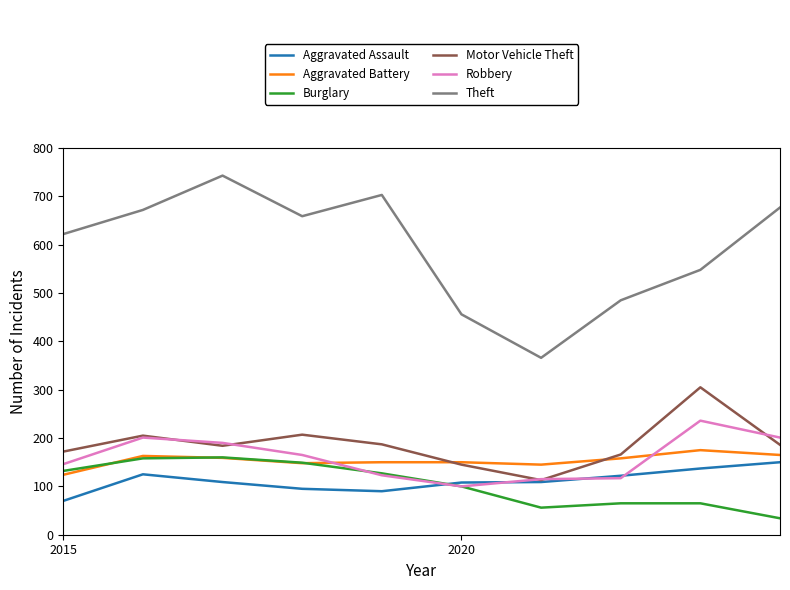

What is the minimum value shown in the chart?

34